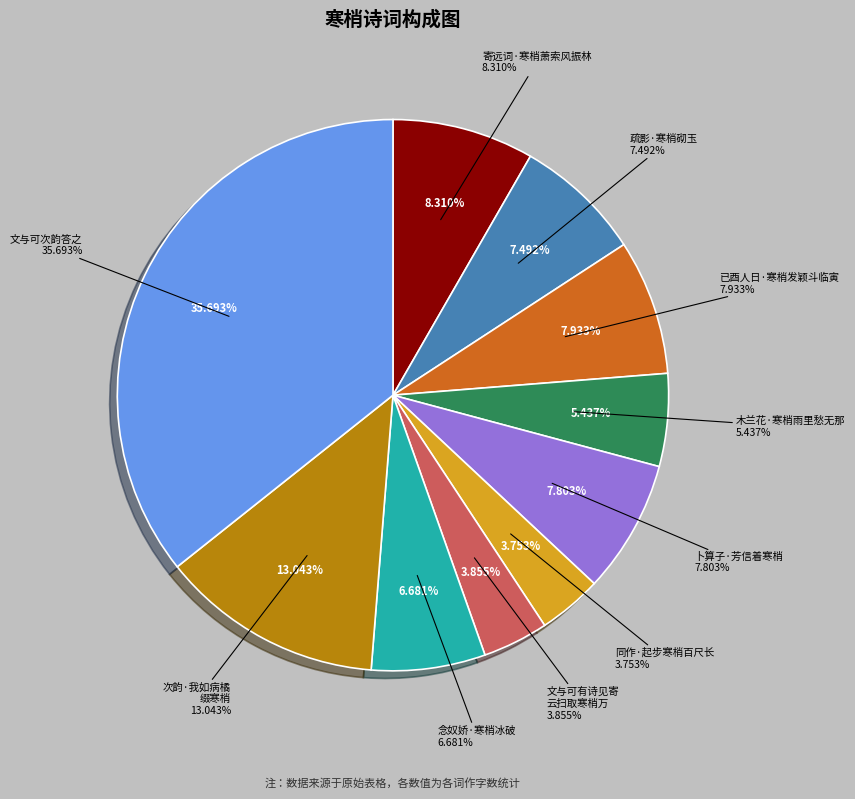

To the nearest percent, what percentage of the pie is 同作·起步寒梢百尺长?

4%